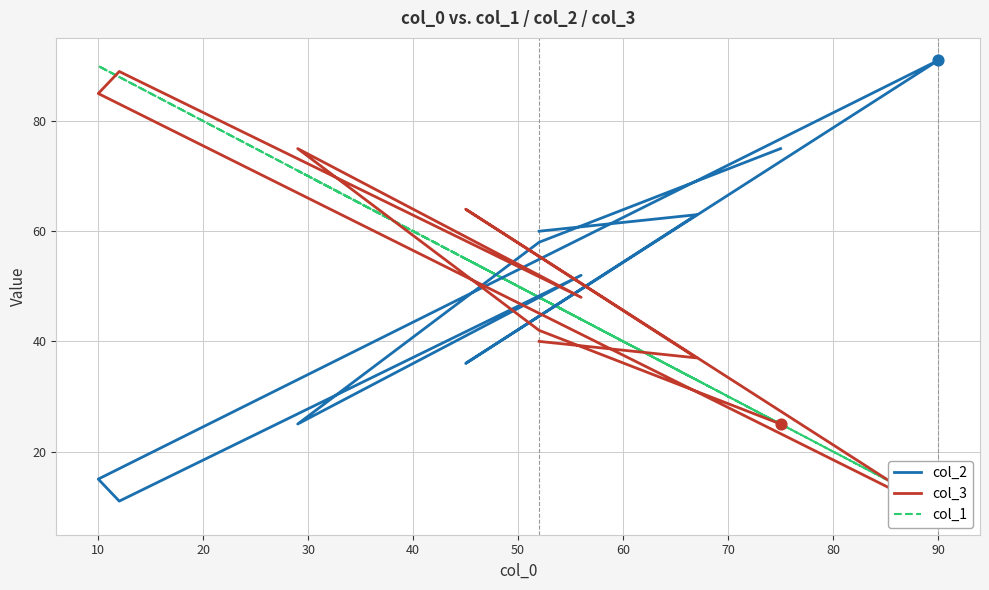

What are all the series names shown in the legend?

col_2, col_3, col_1